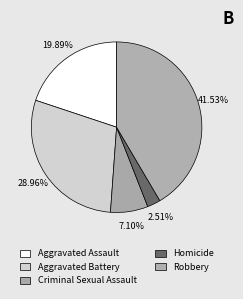

Rank the categories by value from highest to lowest.

Robbery, Aggravated Battery, Aggravated Assault, Criminal Sexual Assault, Homicide